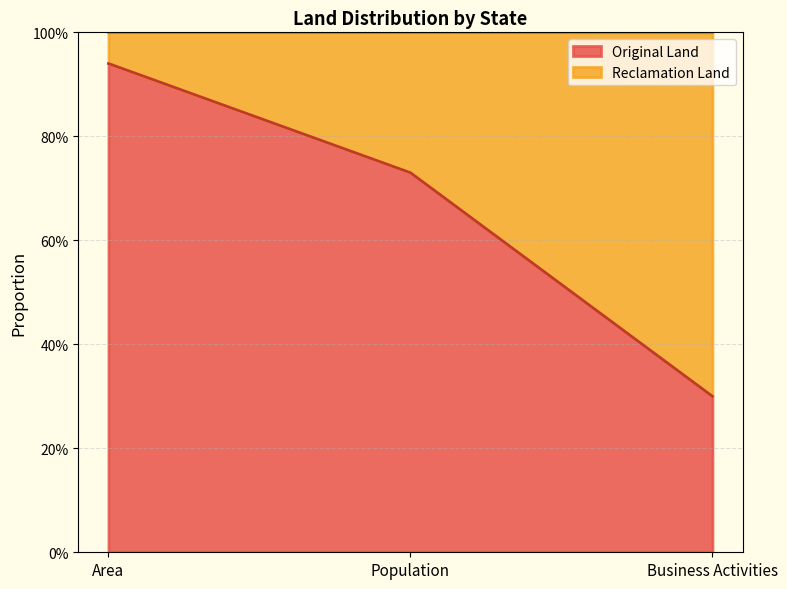

How many lines are shown in the chart?

1